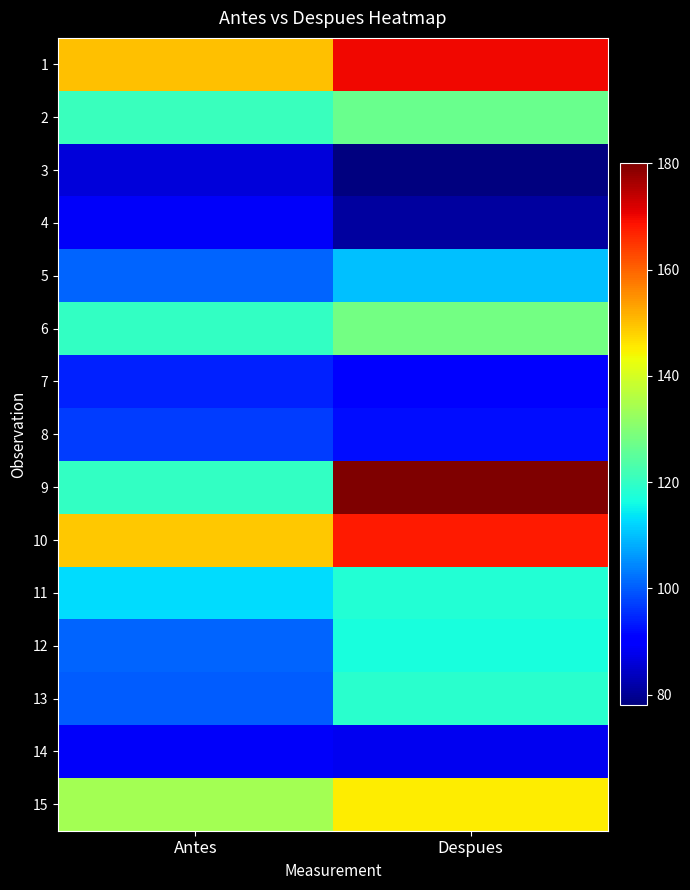

Reading left to right, what are all the values shown in this chart?

1: Antes=150	Despues=170
2: Antes=121	Despues=127
3: Antes=86	Despues=78
4: Antes=89	Despues=81
5: Antes=101	Despues=110
6: Antes=120	Despues=128
7: Antes=94	Despues=91
8: Antes=97	Despues=92
9: Antes=120	Despues=180
10: Antes=149	Despues=168
11: Antes=113	Despues=118
12: Antes=101	Despues=117
13: Antes=100	Despues=119
14: Antes=89	Despues=88
15: Antes=134	Despues=145